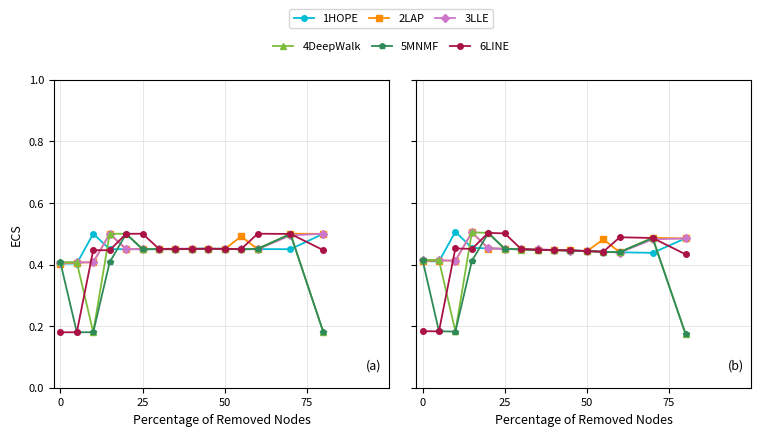

What is the average value of the 3LLE series?

0.4